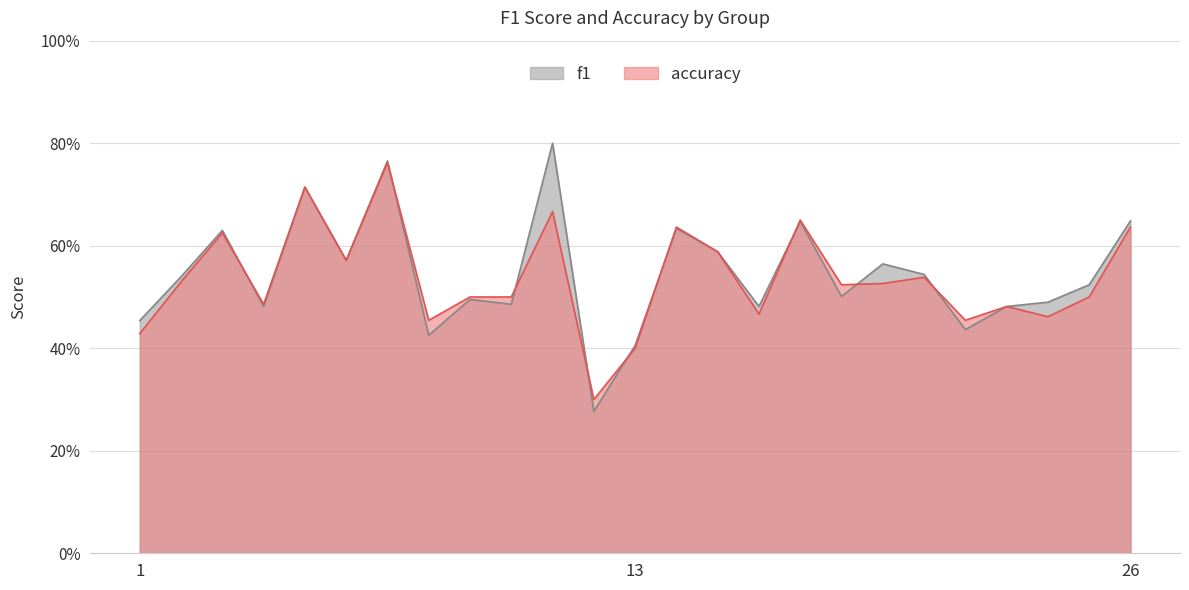

Between 24 and 19, which is larger?

19